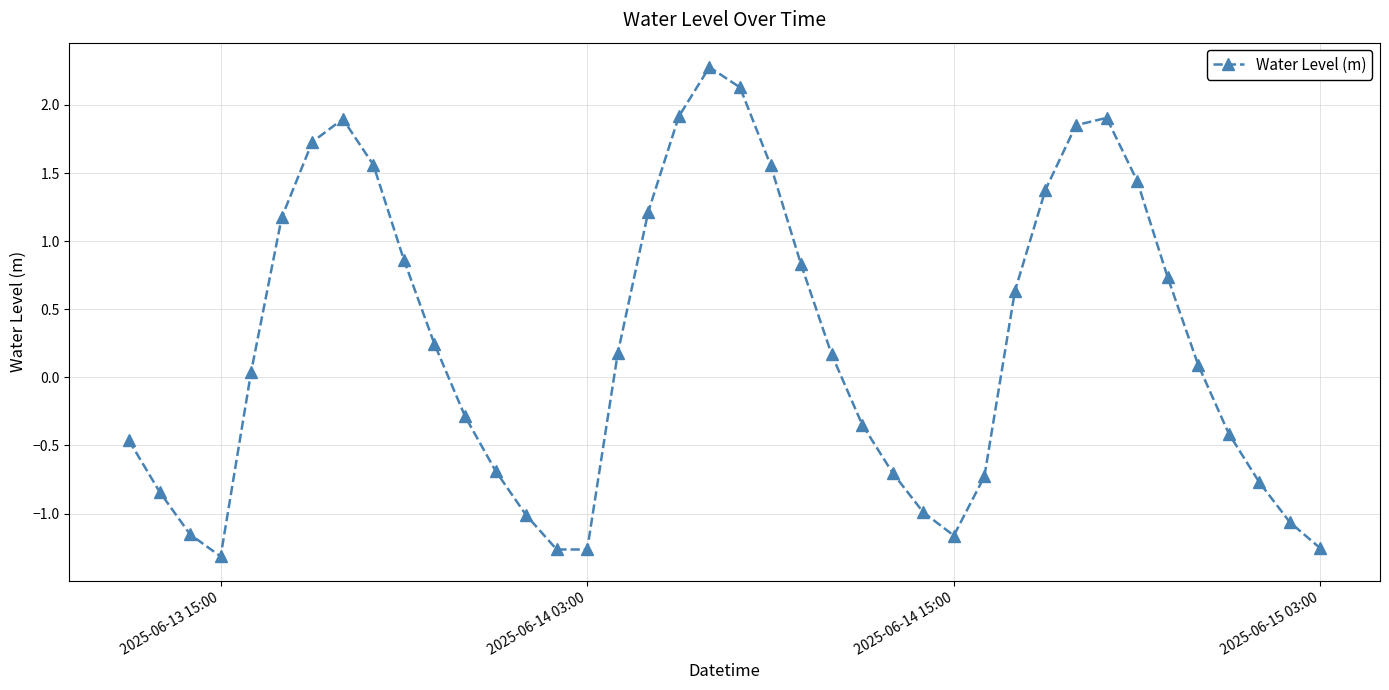

What is the greatest value displayed?

2.3